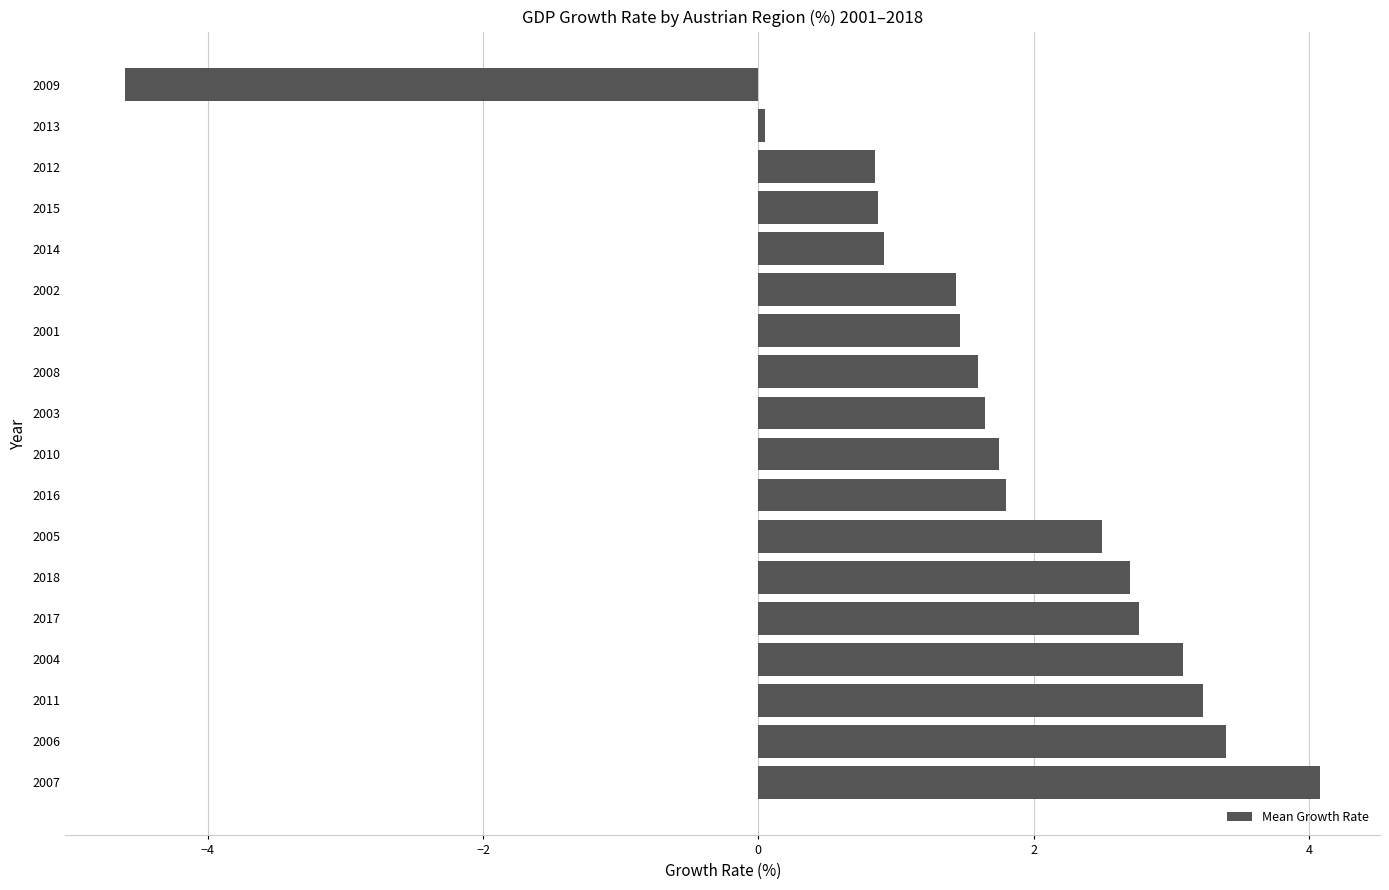

At which category does the chart reach its peak across all series?

2007